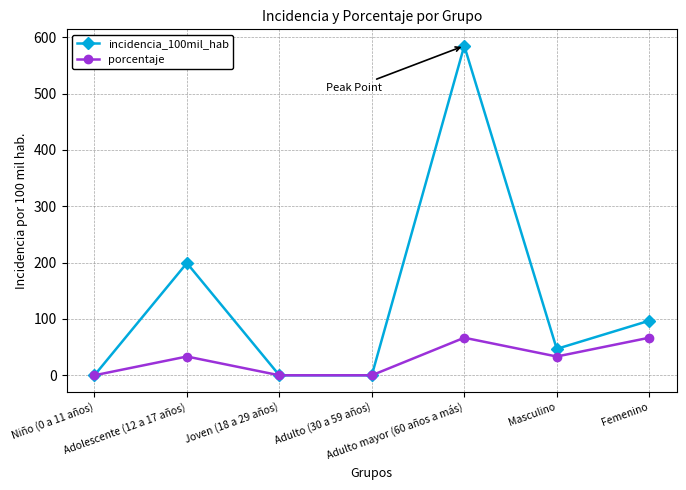

How many data points does each series have?

7